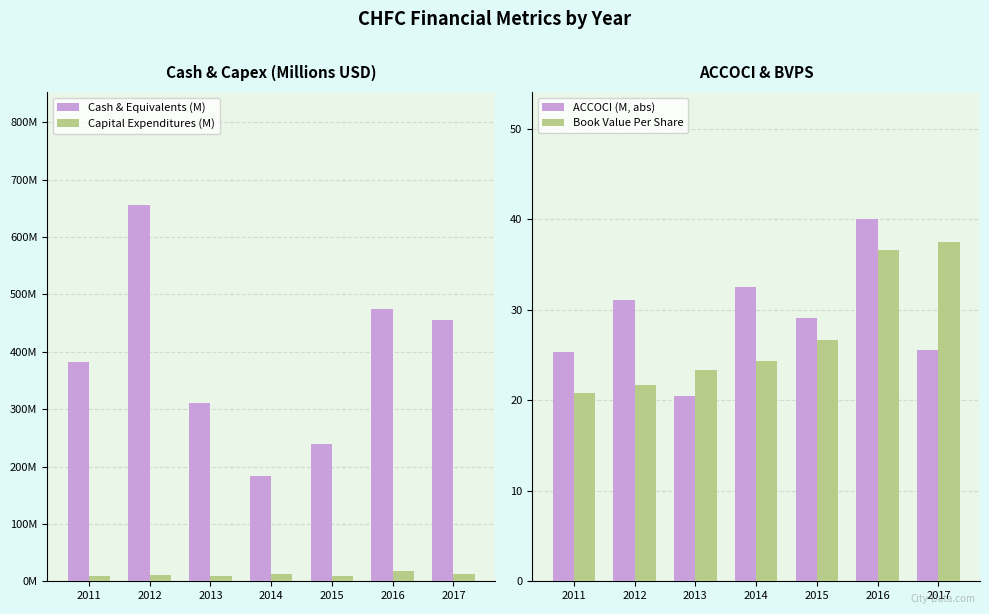

What is the sum of all Cash & Equivalents (M) values?

2701.1